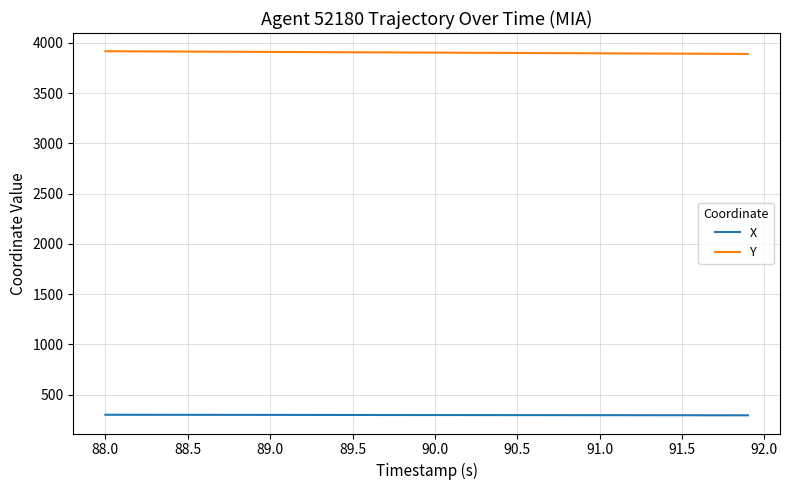

Does the chart display data point markers on the line(s)?

No